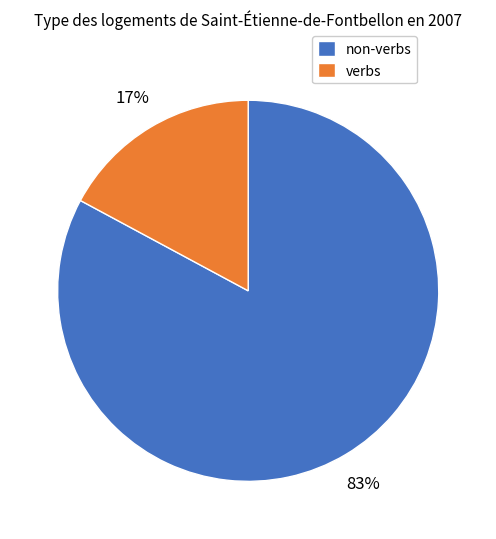

Which category has the biggest portion of the pie?

non-verbs